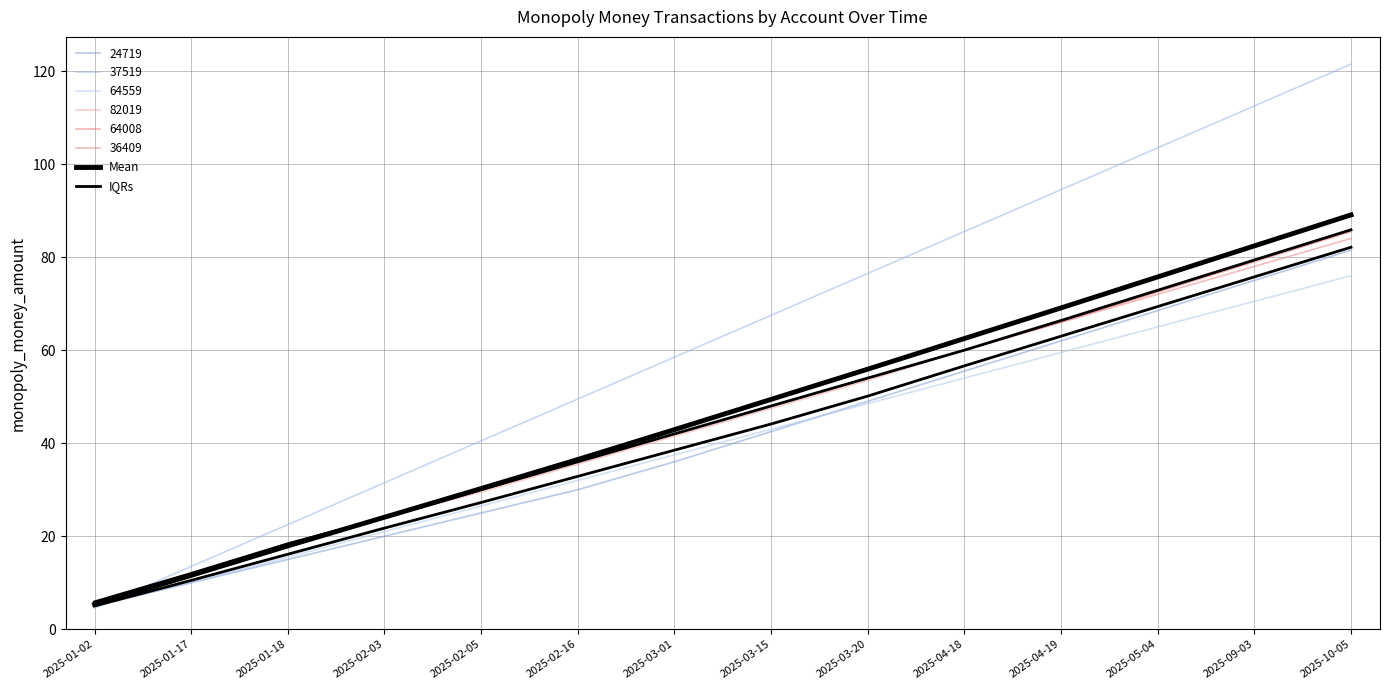

True or false: IQRs and Mean cross at least once.

False